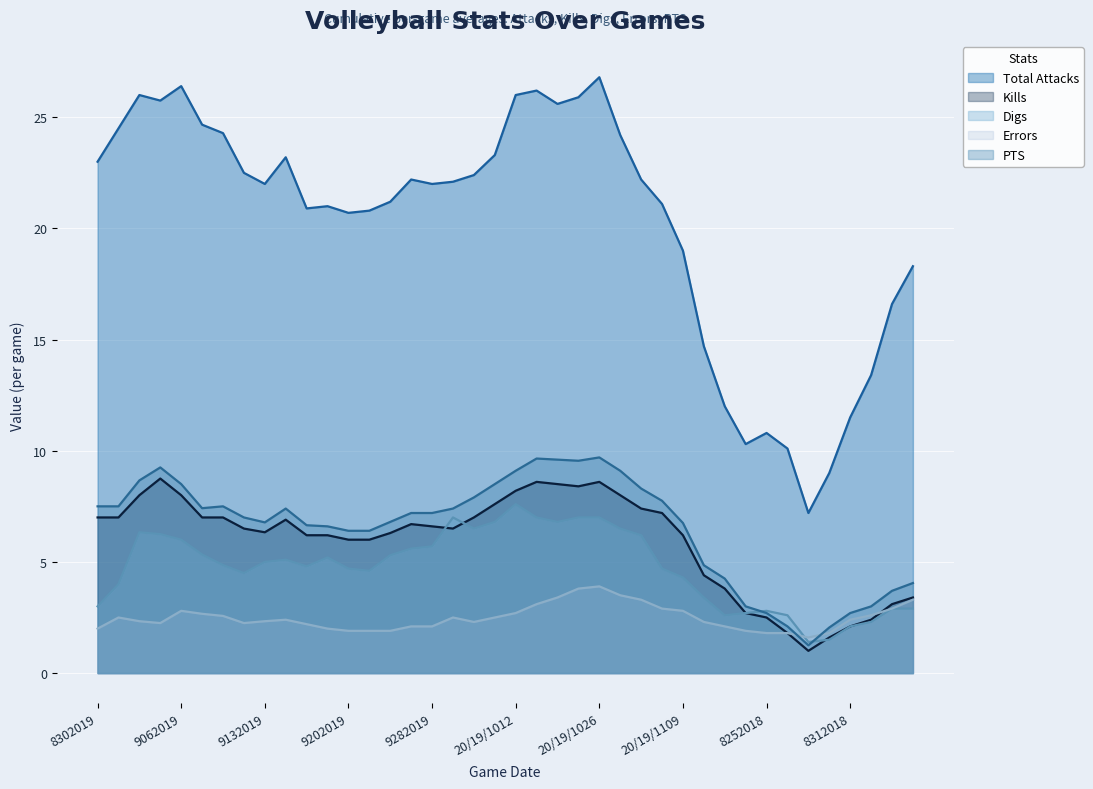

At which category does Digs reach its first local valley?

9102019